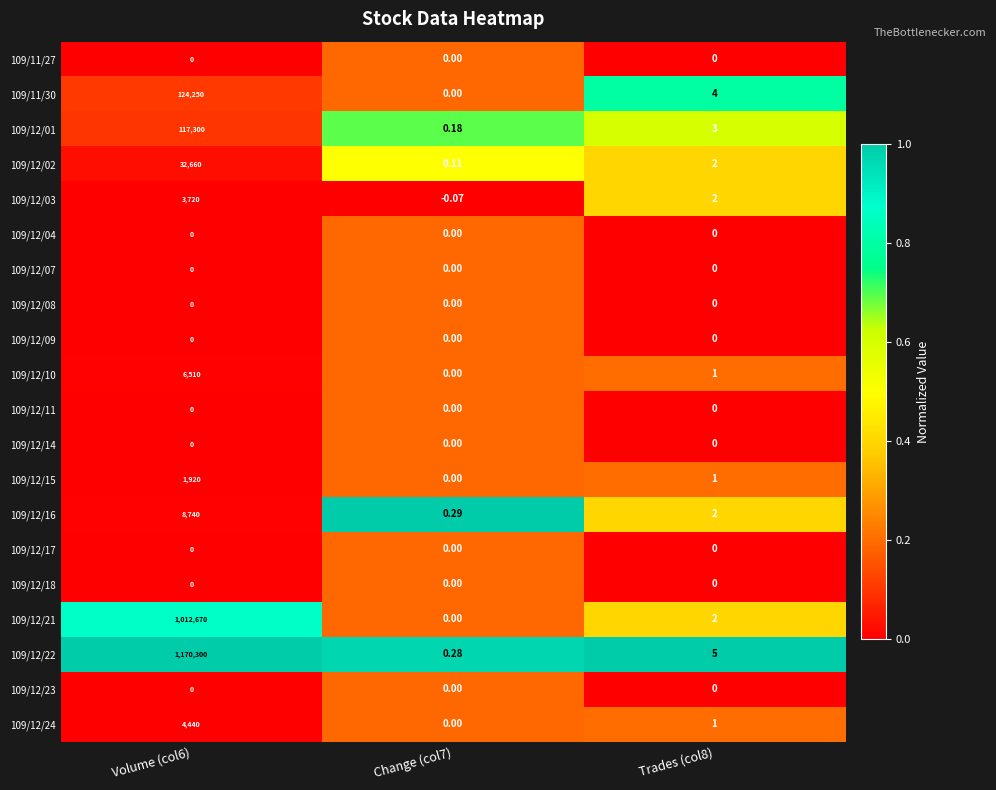

What is the difference between the highest and lowest values at Trades (col8)?

5.0